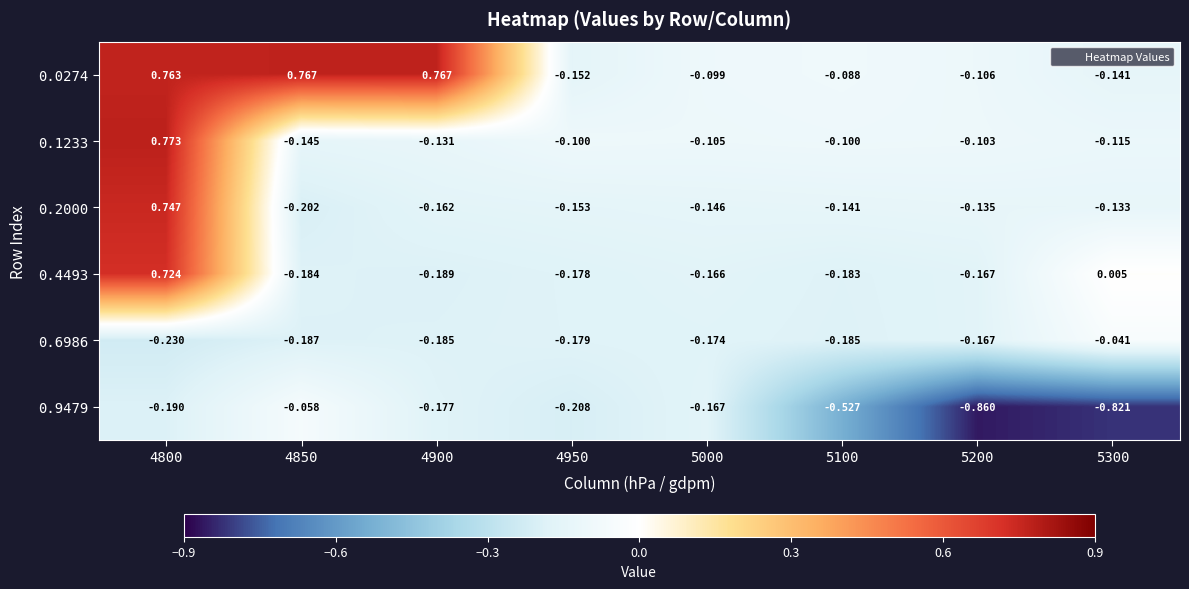

Is the value of 0.2000 at 4950 greater than the value of 0.4493 at 4850?

Yes